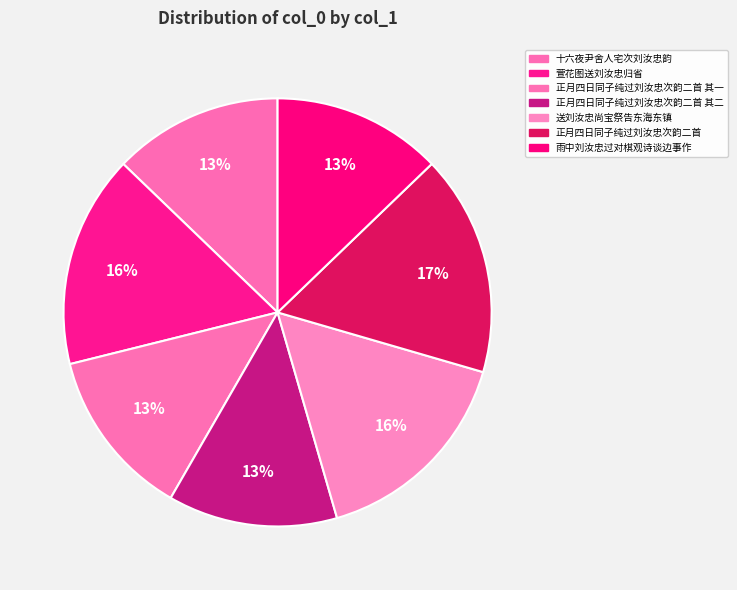

What is the smallest slice in the pie chart?

正月四日同子纯过刘汝忠次韵二首 其一